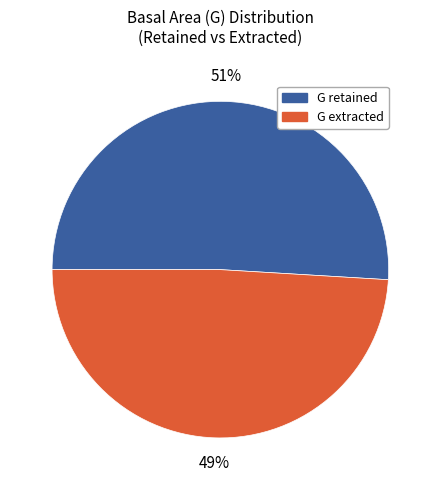

Rank the categories by value from lowest to highest.

G extracted, G retained